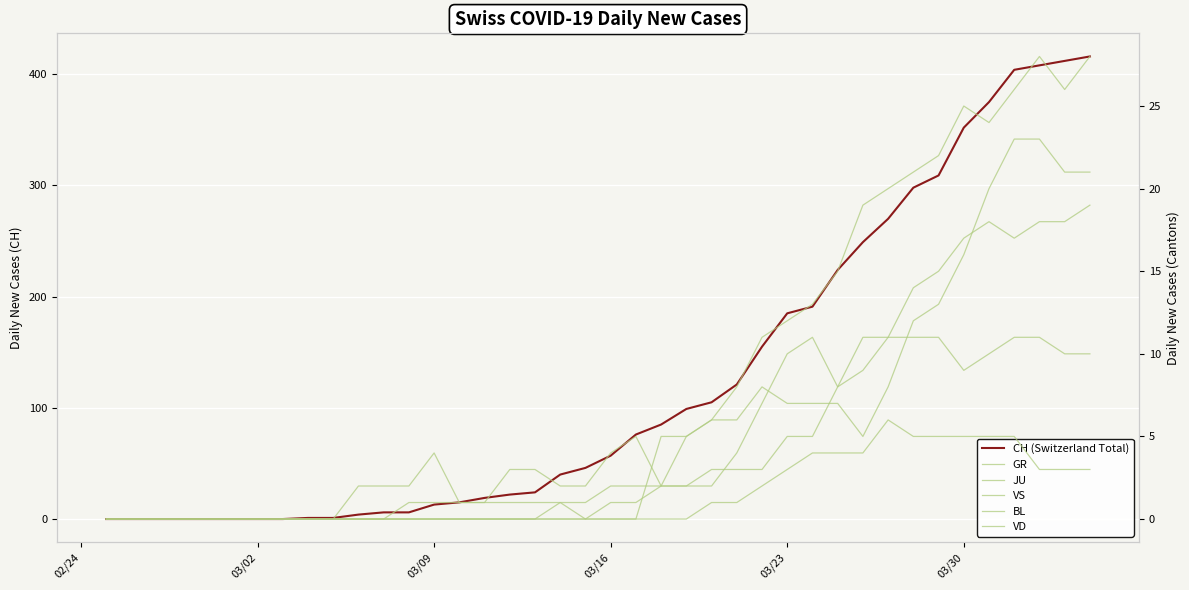

Count the number of data series in this chart.

6